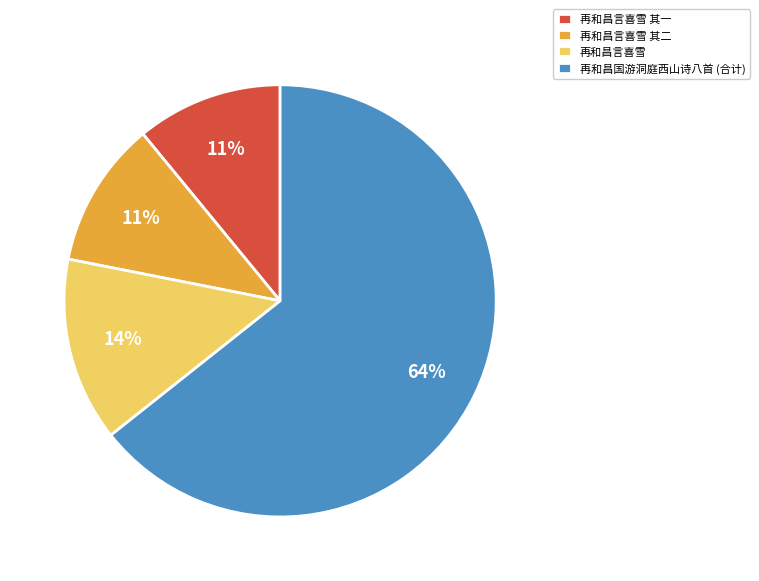

Does 再和昌国游洞庭西山诗八首 (合计) account for over 50% of the chart?

Yes